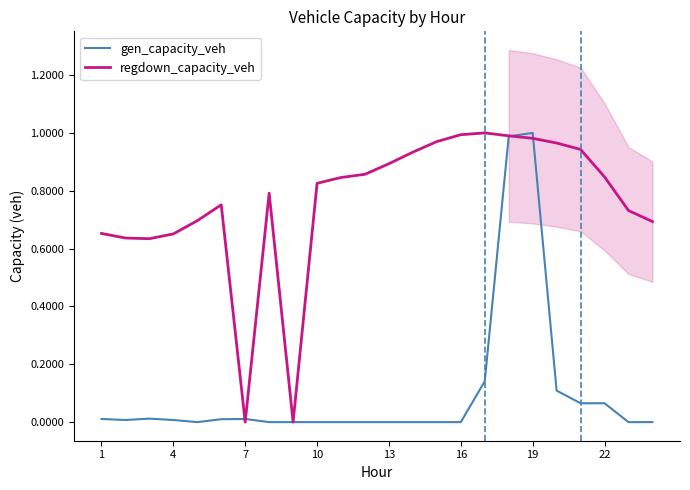

Which series has the largest total across all categories?

regdown_capacity_veh